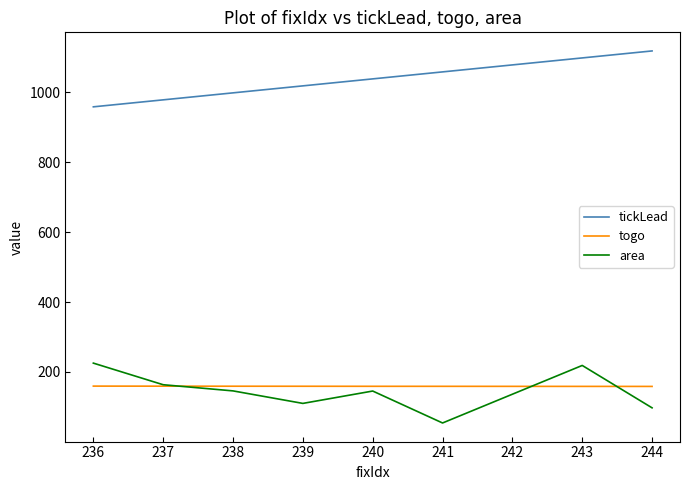

What is the spread (max minus min) of values at 239?

908.9